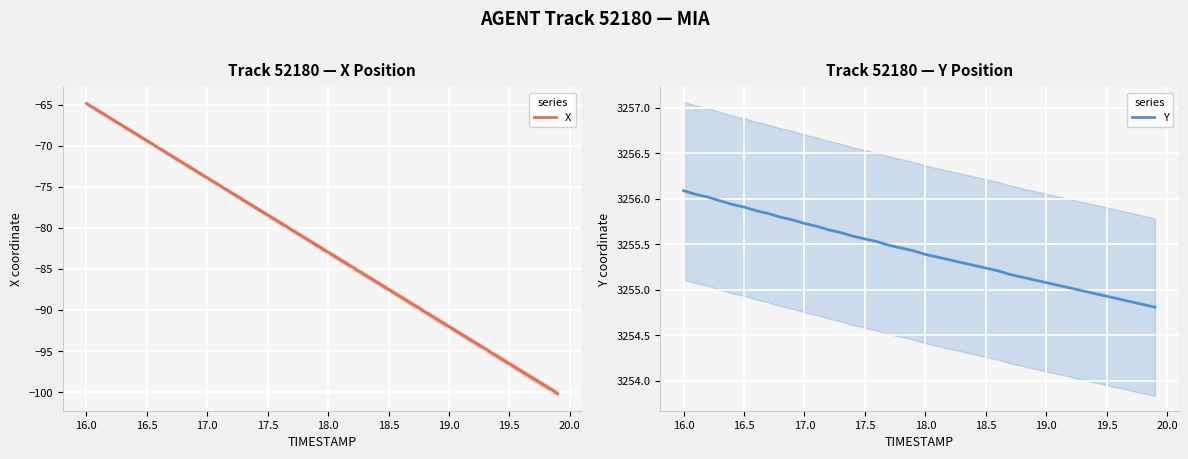

What is the highest value of the X series?

-64.9